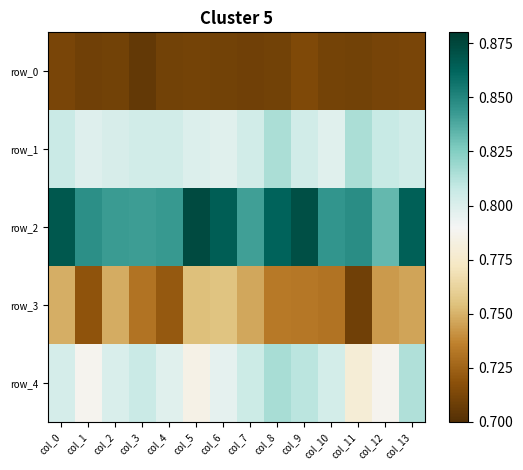

What is the greatest value displayed?

0.9